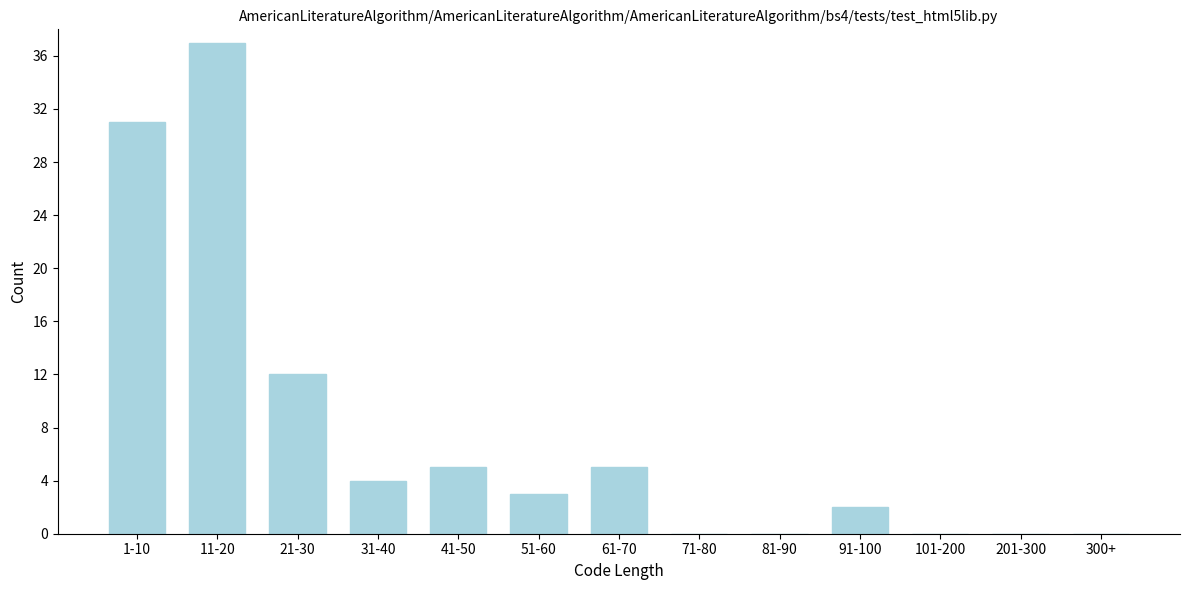

Reading left to right, transcribe all the data shown in this chart.

1-10=31	11-20=37	21-30=12	31-40=4	41-50=5	51-60=3	61-70=5	71-80=0	81-90=0	91-100=2	101-200=0	201-300=0	300+=0